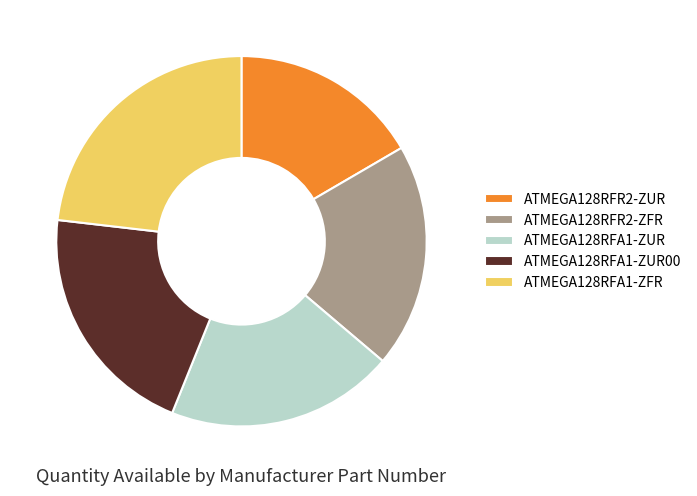

Which slice is the smallest?

ATMEGA128RFR2-ZUR